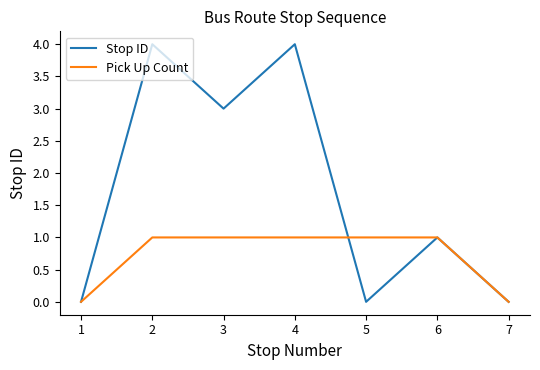

What are all the series names shown in the legend?

Stop ID, Pick Up Count